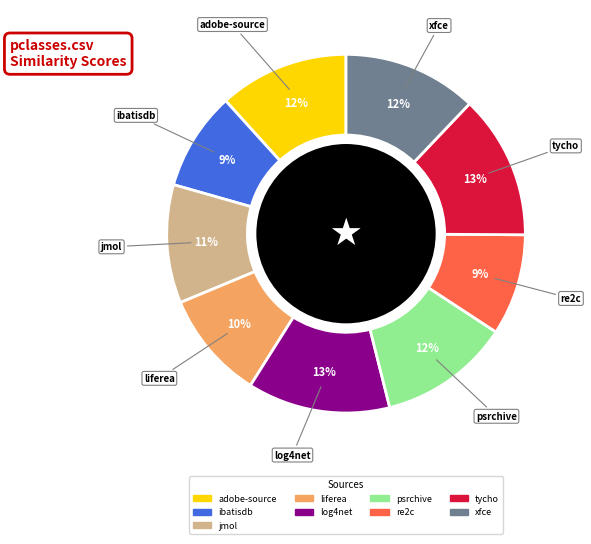

To the nearest percent, what is the difference between the largest and smallest slice percentages?

4%